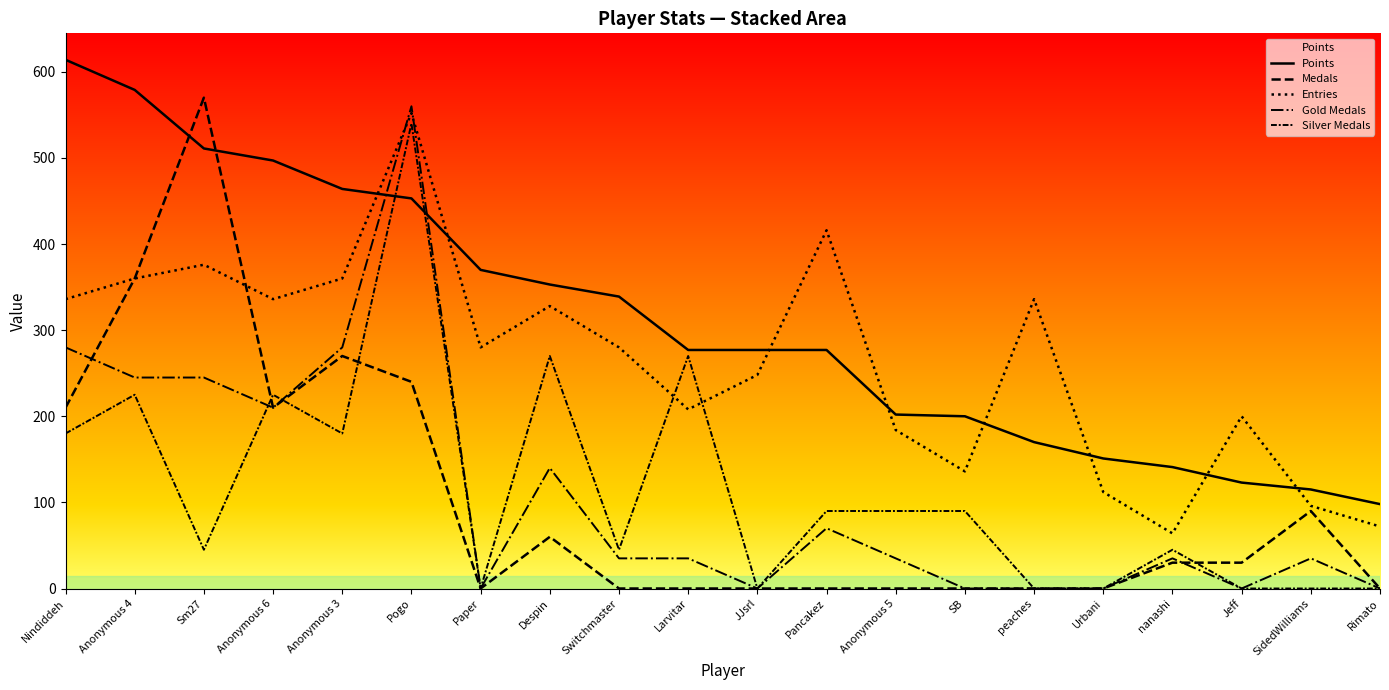

At which category is the sum across all series the highest?

Pogo